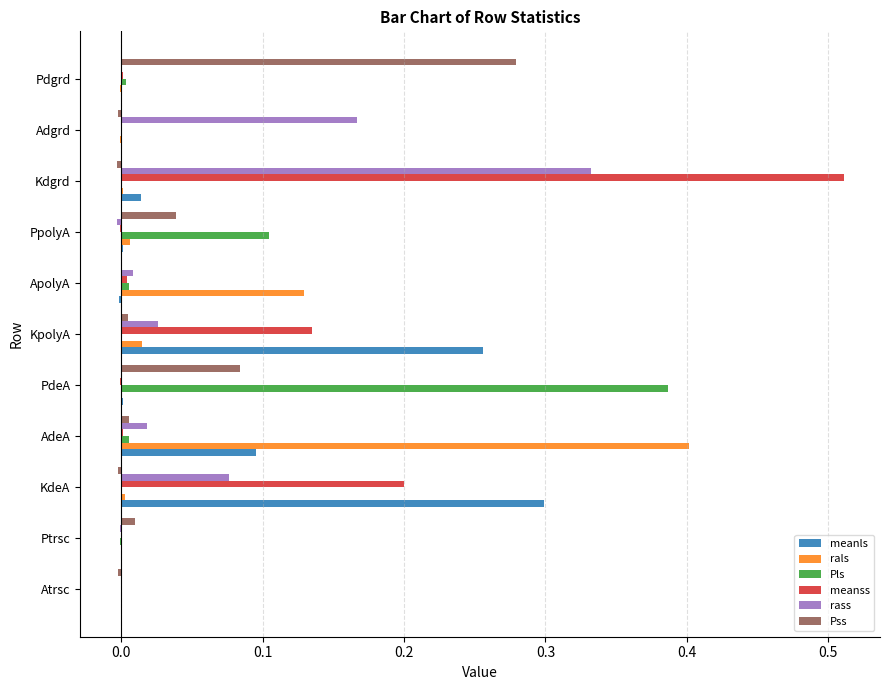

The Pss series shows -0.0 at Atrsc. True or false?

True